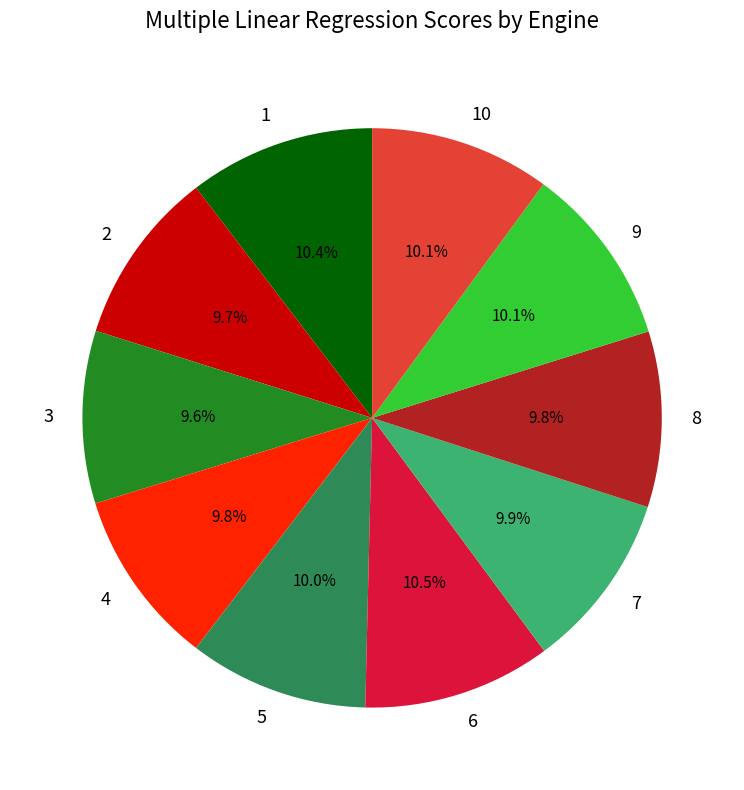

The 2 slice represents 10% of the pie. True or false?

True